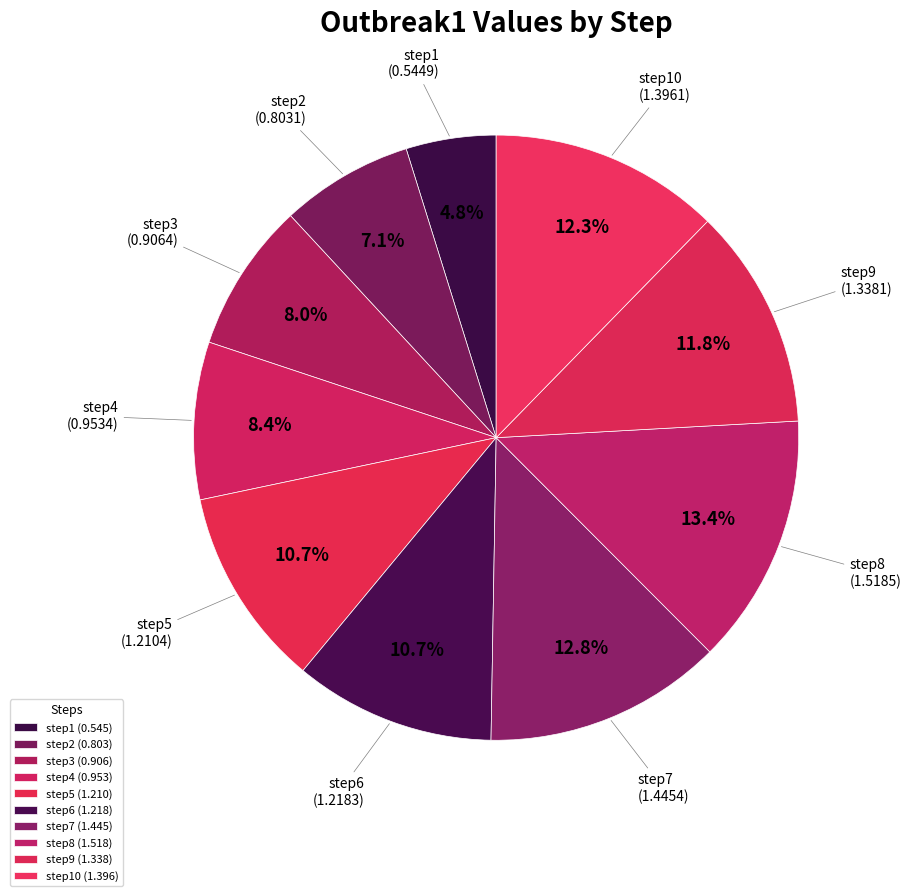

Does any single category account for the majority?

No